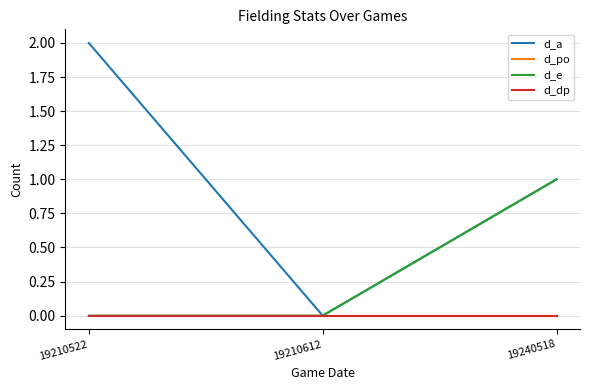

The value of d_e at 19210522 is 0. True or false?

True